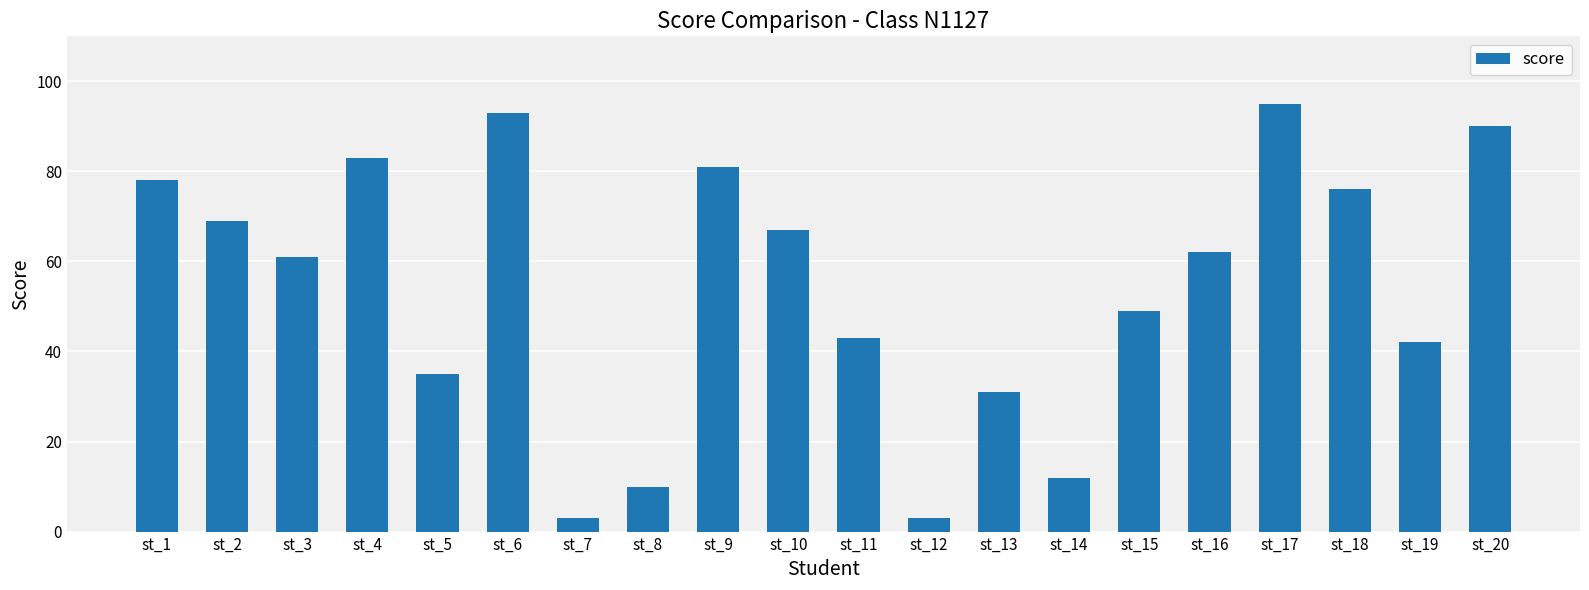

Reading left to right, what are all the values shown in this chart?

78	69	61	83	35	93	3	10	81	67	43	3	31	12	49	62	95	76	42	90